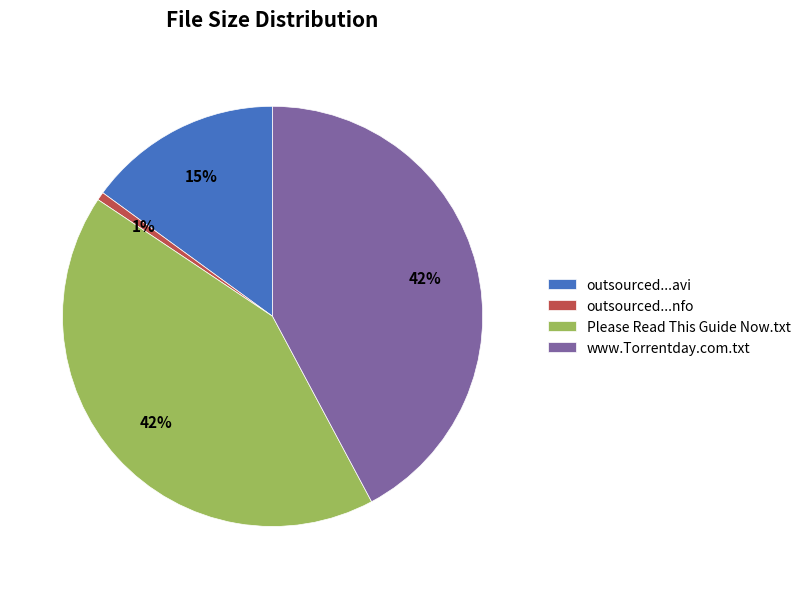

Approximately how many times larger is the value at Please Read This Guide Now.txt compared to outsourced...avi?

2.8